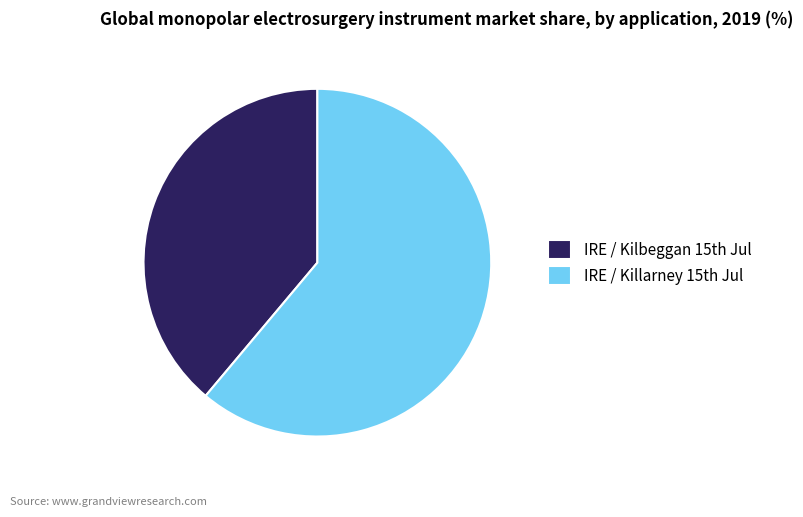

Is there any slice that represents more than half of the pie?

Yes